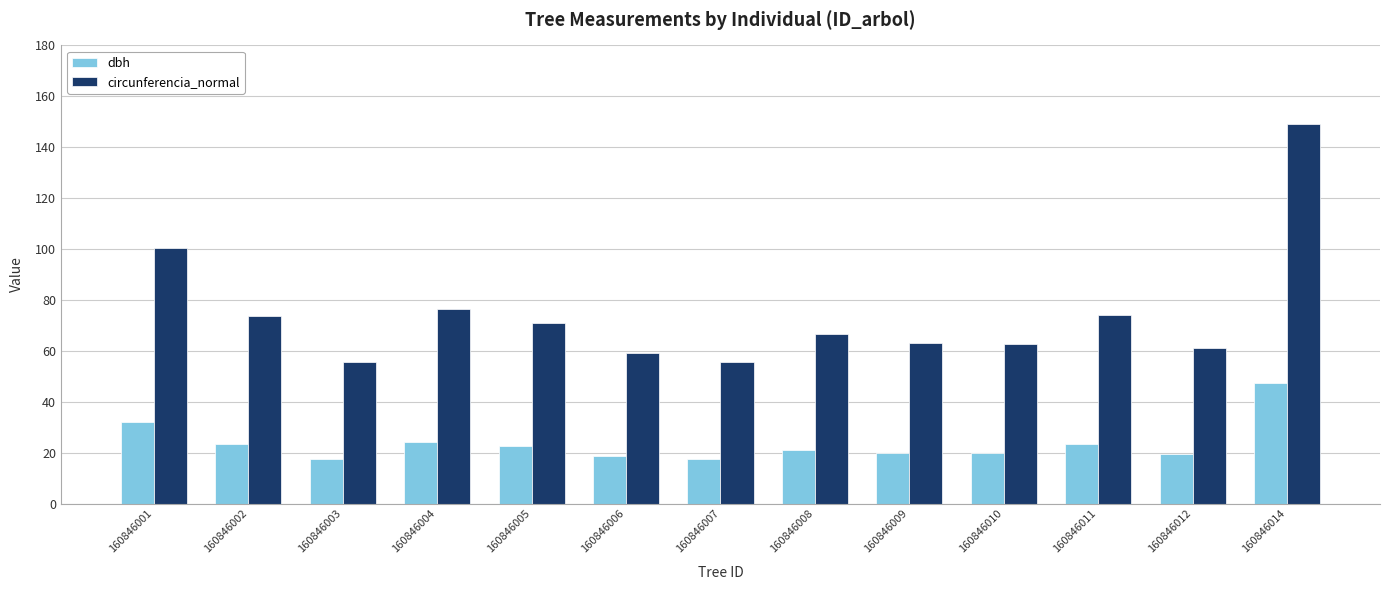

What is the value of the circunferencia_normal bar at the 5th from the left?

71.0